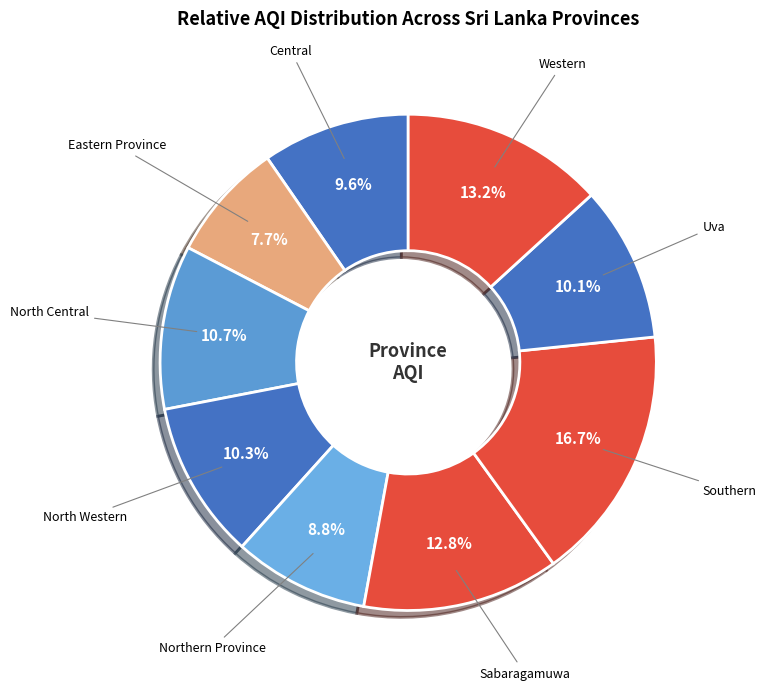

Which category has the biggest portion of the pie?

Southern